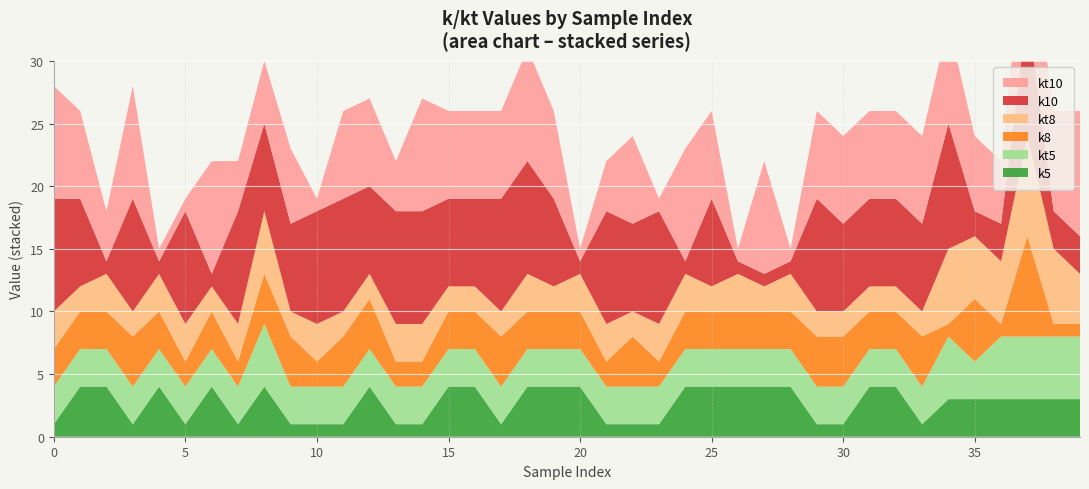

Reading right to left, extract all data points from this chart.

kt10: 39=10	38=8	37=8	36=5	35=6	34=8	33=7	32=7	31=7	30=7	29=7	28=1	27=9	26=1	25=7	24=9	23=1	22=7	21=4	20=1	19=7	18=9	17=7	16=7	15=7	14=9	13=4	12=7	11=7	10=1	9=6	8=5	7=4	6=9	5=1	4=1	3=9	2=4	1=7	0=9
k10: 39=3	38=3	37=10	36=3	35=2	34=10	33=7	32=7	31=7	30=7	29=9	28=1	27=1	26=1	25=7	24=1	23=9	22=7	21=9	20=1	19=7	18=9	17=9	16=7	15=7	14=9	13=9	12=7	11=9	10=9	9=7	8=7	7=9	6=1	5=9	4=1	3=9	2=1	1=7	0=9
kt8: 39=4	38=6	37=8	36=5	35=5	34=6	33=2	32=2	31=2	30=2	29=2	28=3	27=2	26=3	25=2	24=3	23=3	22=2	21=3	20=3	19=2	18=3	17=2	16=2	15=2	14=3	13=3	12=2	11=2	10=3	9=2	8=5	7=3	6=2	5=3	4=3	3=2	2=3	1=2	0=3
k8: 39=1	38=1	37=8	36=1	35=5	34=1	33=4	32=3	31=3	30=4	29=4	28=3	27=3	26=3	25=3	24=3	23=2	22=4	21=2	20=3	19=3	18=3	17=4	16=3	15=3	14=2	13=2	12=4	11=4	10=2	9=4	8=4	7=2	6=3	5=2	4=3	3=4	2=3	1=3	0=3
kt5: 39=5	38=5	37=5	36=5	35=3	34=5	33=3	32=3	31=3	30=3	29=3	28=3	27=3	26=3	25=3	24=3	23=3	22=3	21=3	20=3	19=3	18=3	17=3	16=3	15=3	14=3	13=3	12=3	11=3	10=3	9=3	8=5	7=3	6=3	5=3	4=3	3=3	2=3	1=3	0=3
k5: 39=3	38=3	37=3	36=3	35=3	34=3	33=1	32=4	31=4	30=1	29=1	28=4	27=4	26=4	25=4	24=4	23=1	22=1	21=1	20=4	19=4	18=4	17=1	16=4	15=4	14=1	13=1	12=4	11=1	10=1	9=1	8=4	7=1	6=4	5=1	4=4	3=1	2=4	1=4	0=1